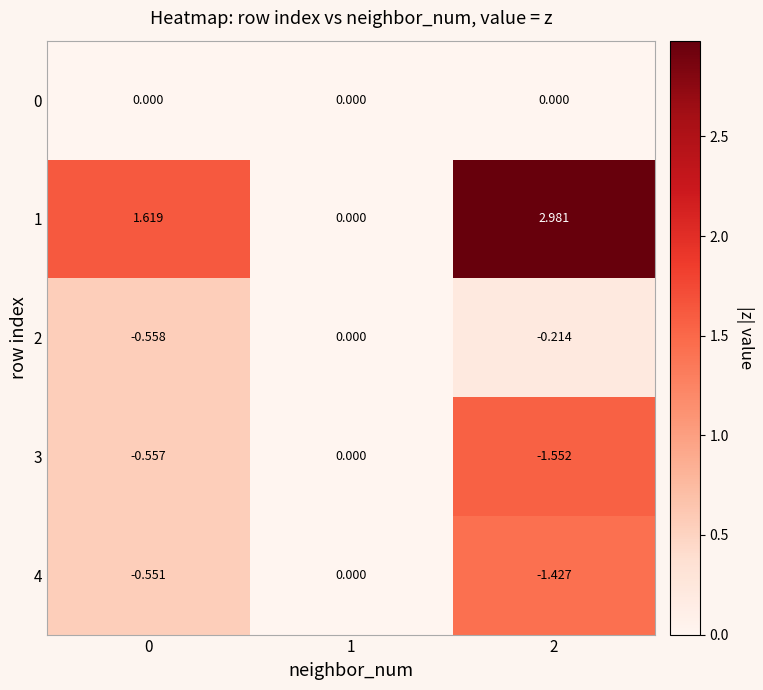

Is the value of 1 at 1 greater than the value of 2 at 2?

Yes